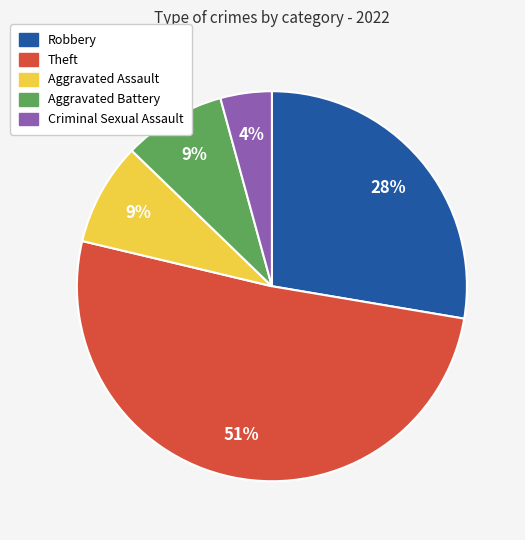

What is the majority slice?

Theft